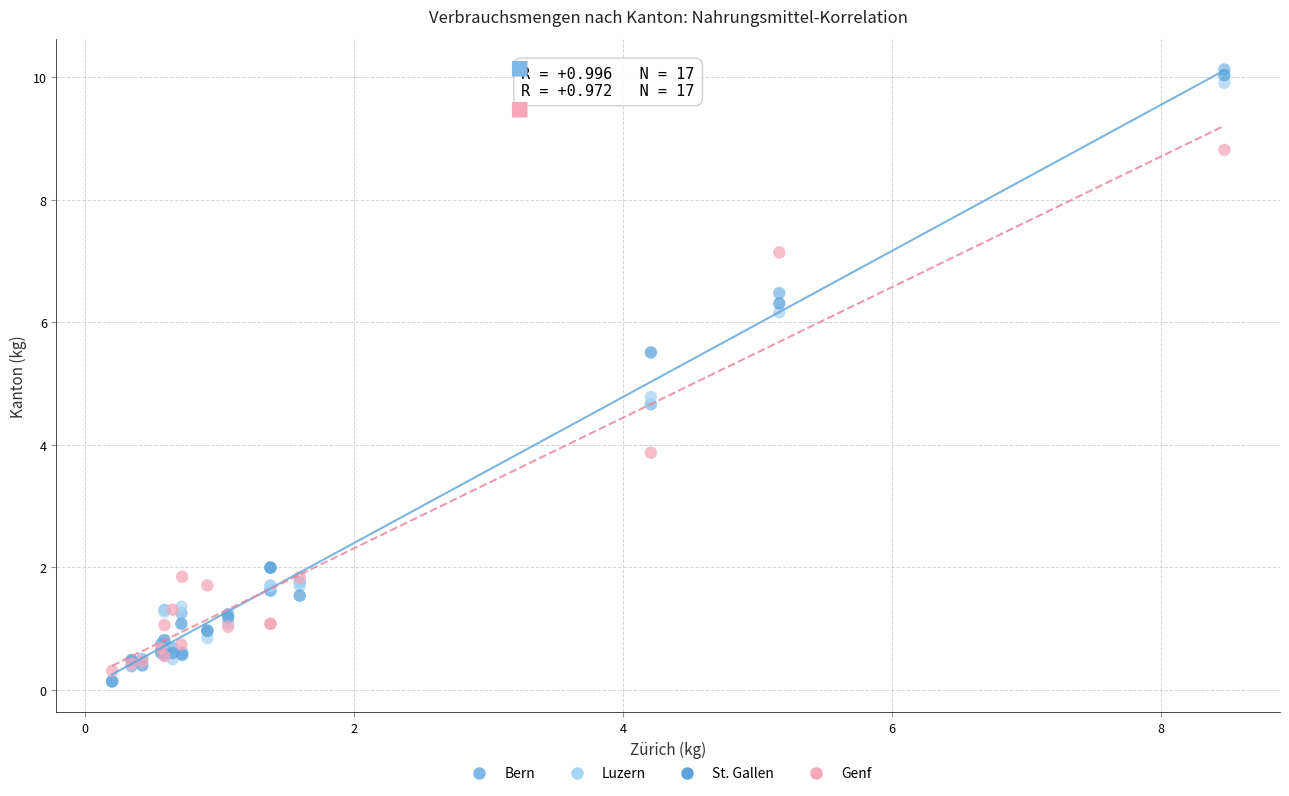

Across all series, what Y value is closest to 5?

4.8